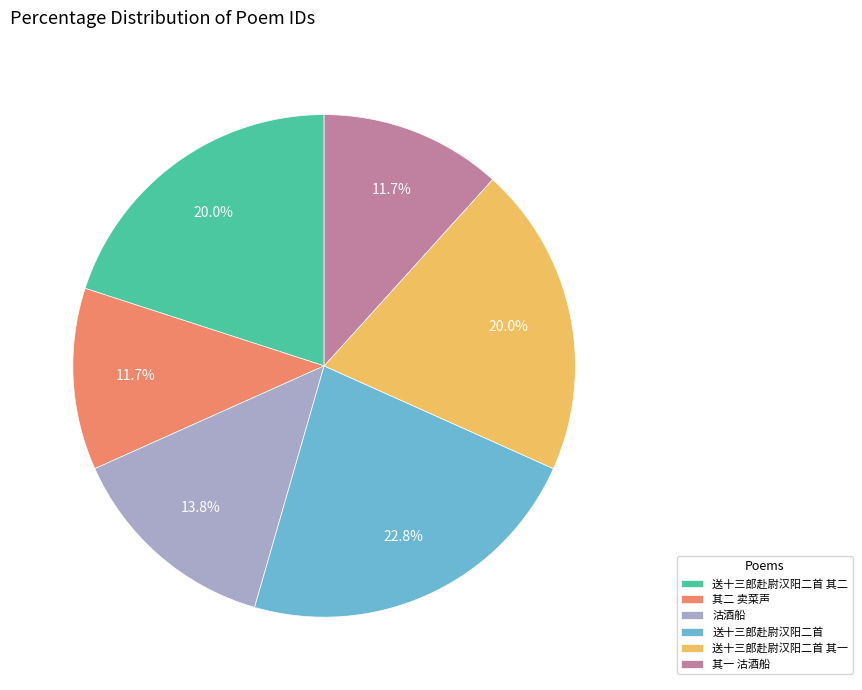

What portion of the pie excludes 送十三郎赴尉汉阳二首 其一?

80.0%